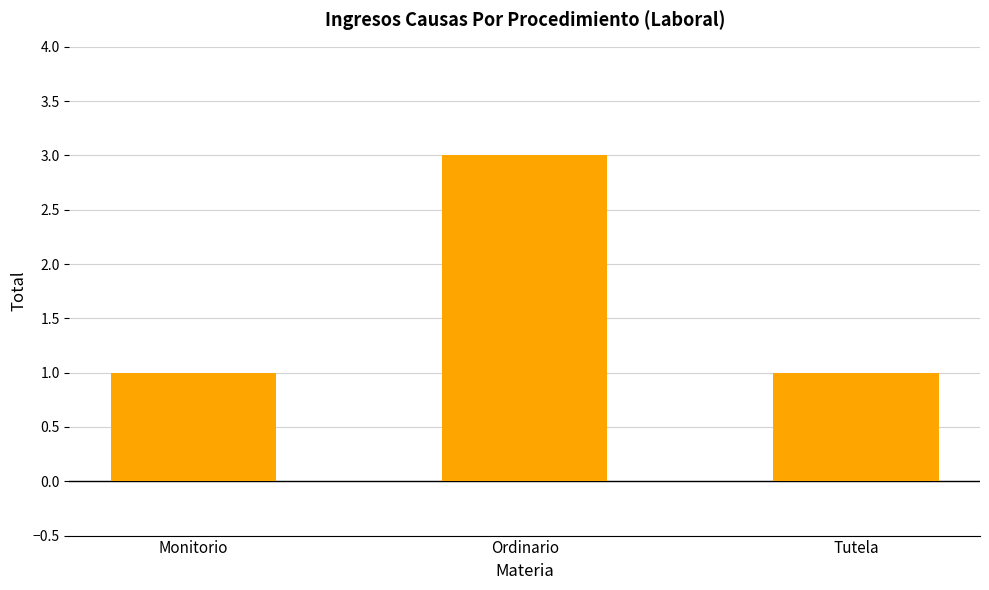

Count the number of data series in this chart.

1